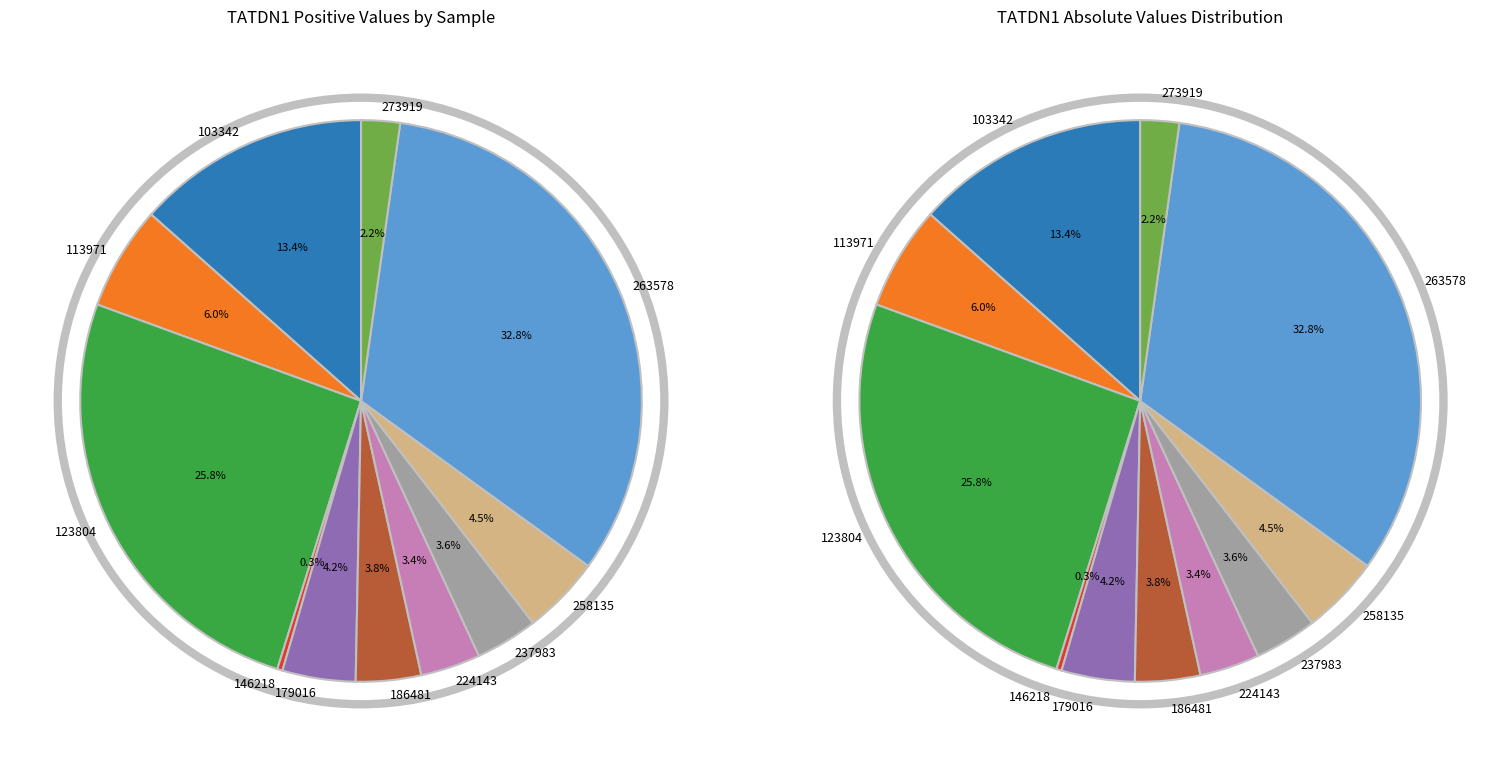

Which category has the biggest portion of the pie?

263578